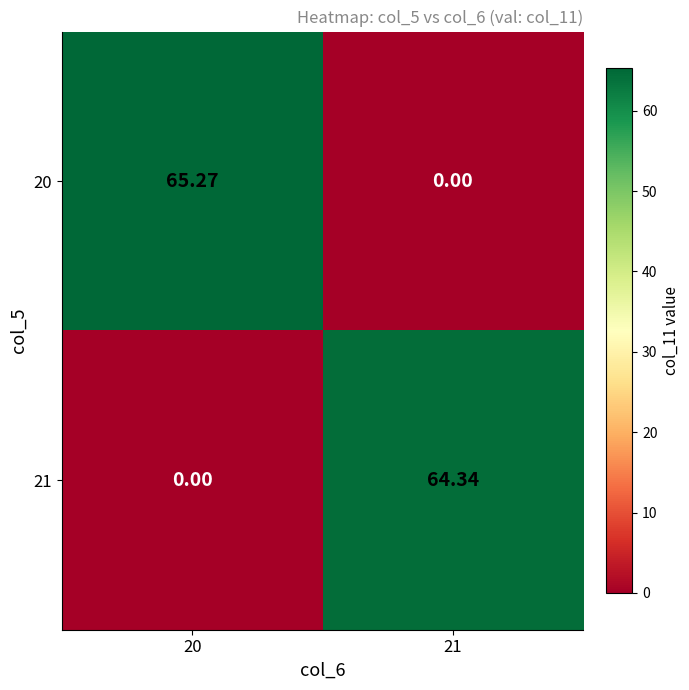

Is the value of 20 at 21 greater than the value of 21 at 21?

No